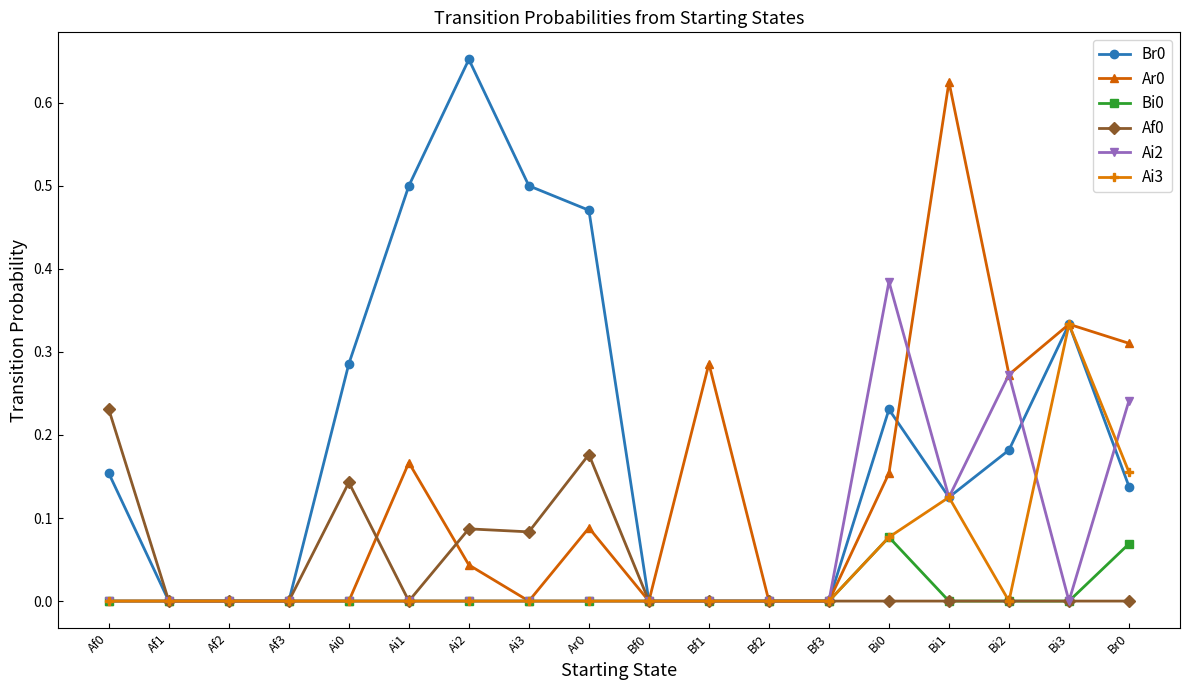

True or false: Ar0 has a value of 0.4 at Af0.

False